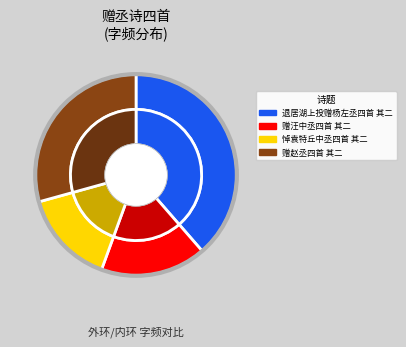

How many slices are in this pie chart?

4